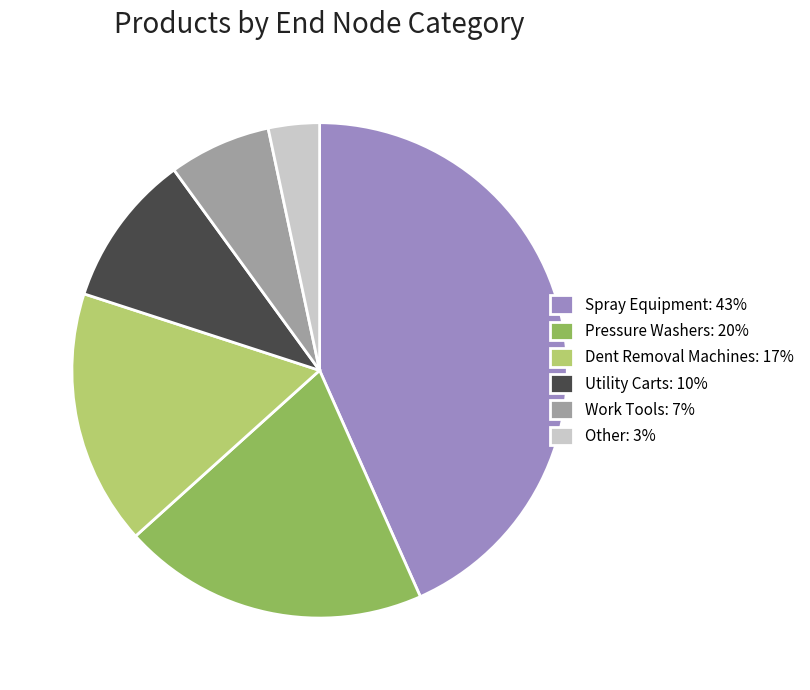

Combined, do Pressure Washers: 20% and Work Tools: 7% account for over 50%?

No